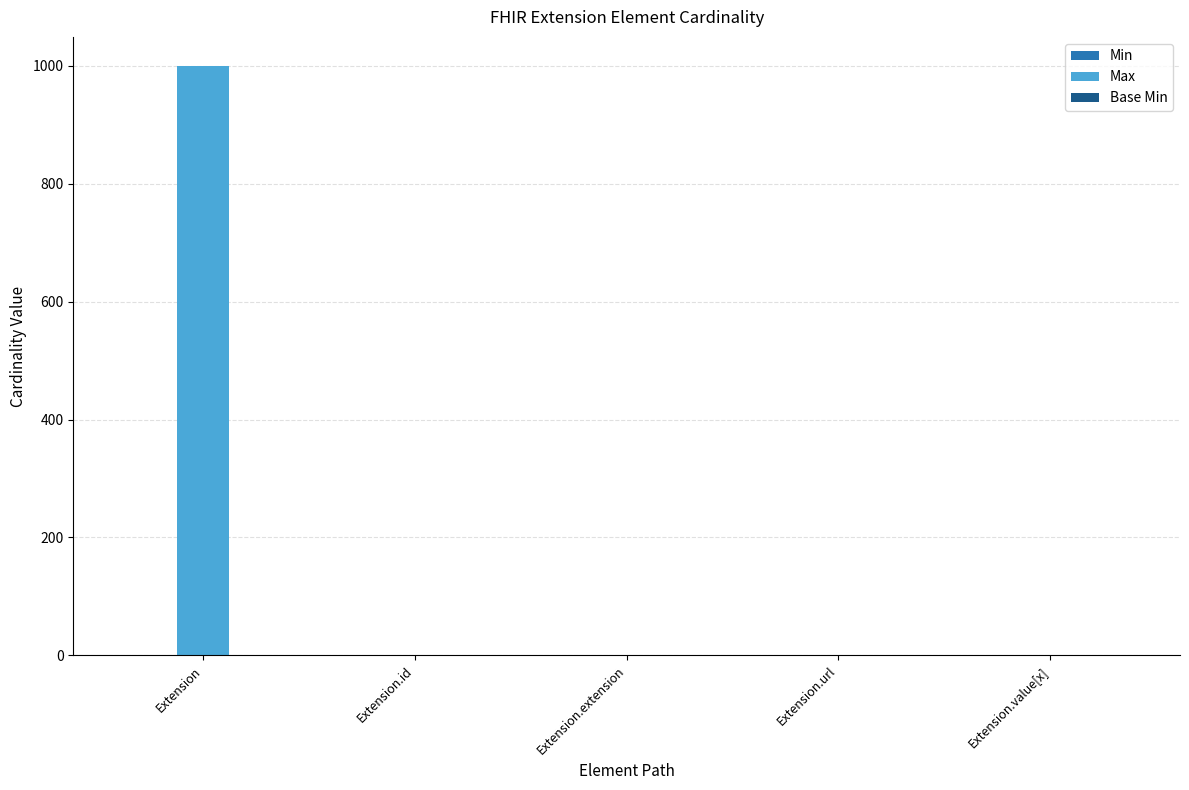

Which series has the largest total across all categories?

Max